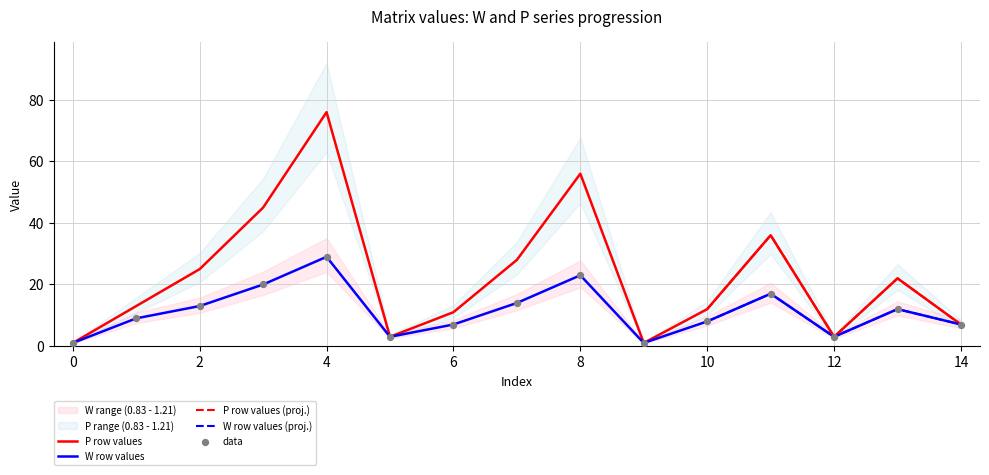

Which series has the largest total across all categories?

P row values